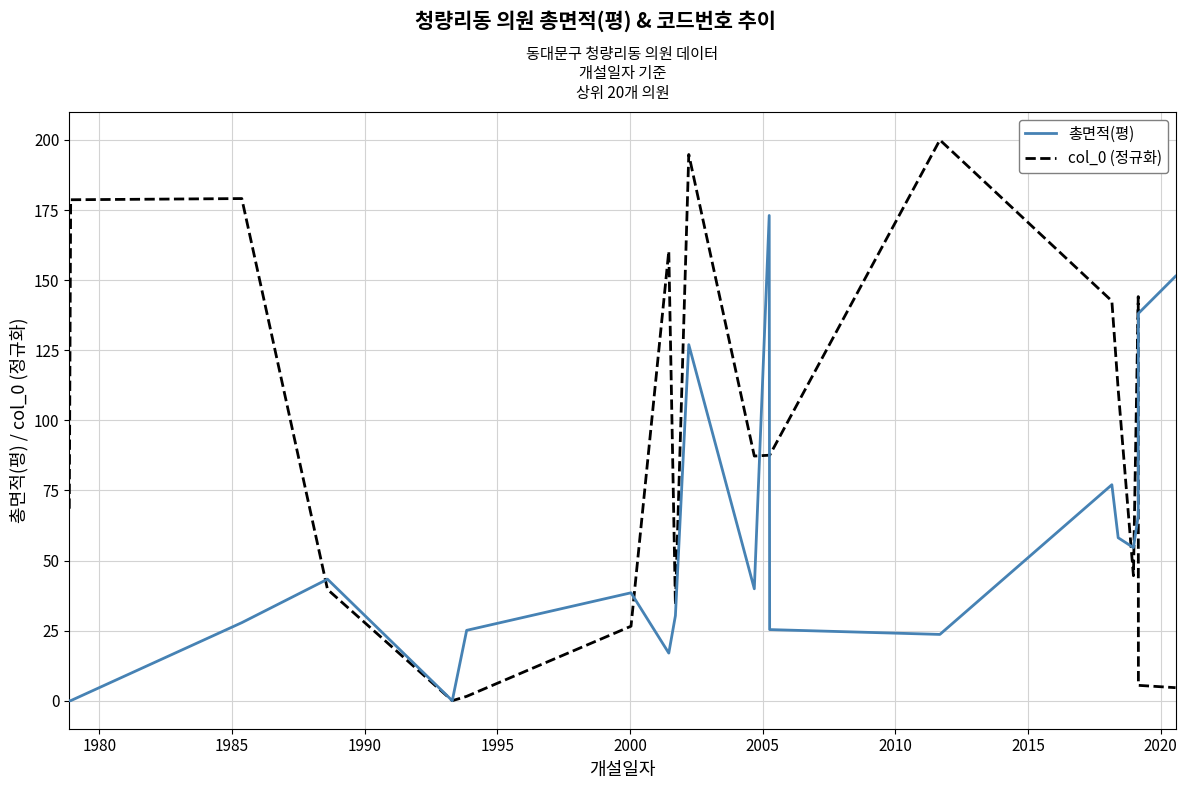

What is the maximum value shown in the chart?

200.0